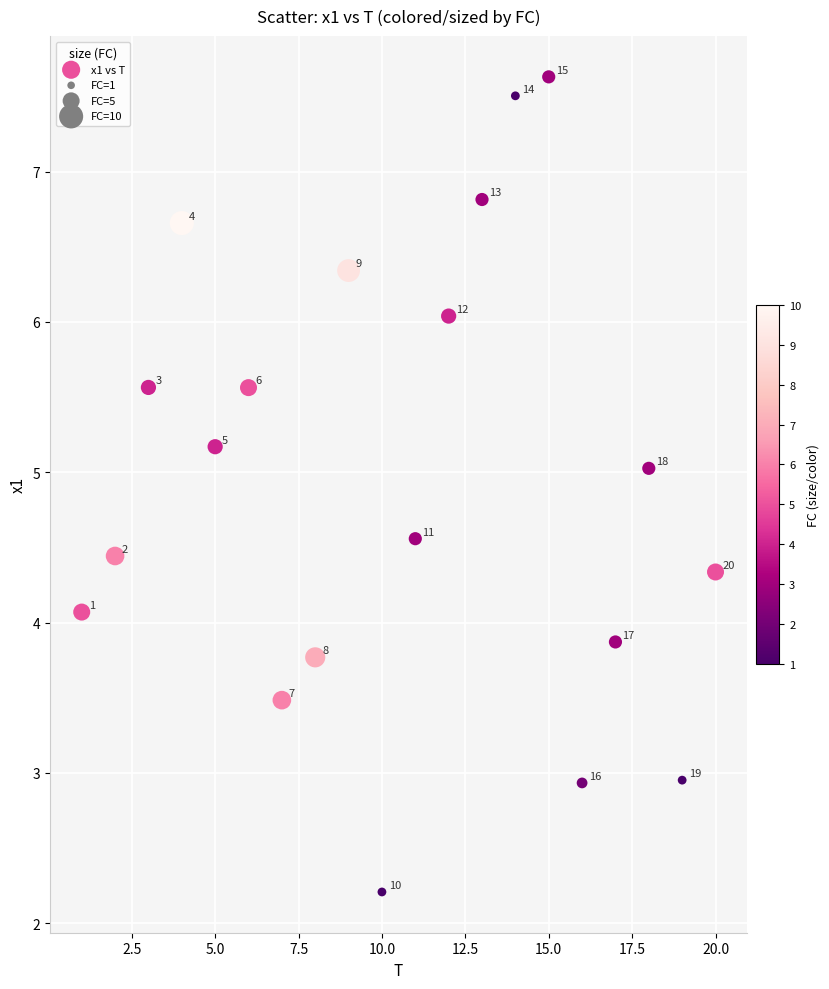

What is the range of Y values (max minus min)?

5.4